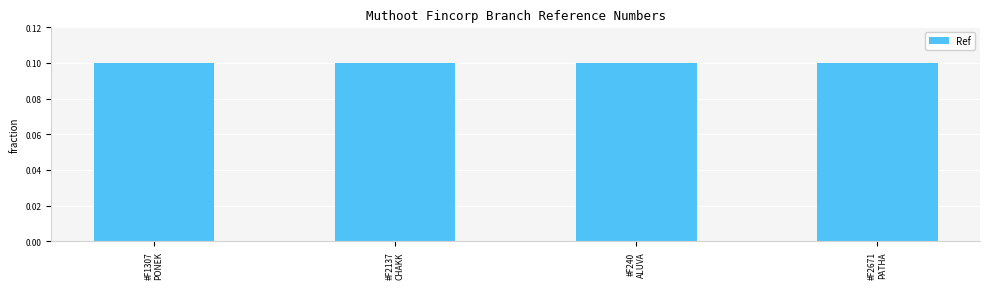

Reading left to right, transcribe all the data shown in this chart.

0.1	0.1	0.1	0.1